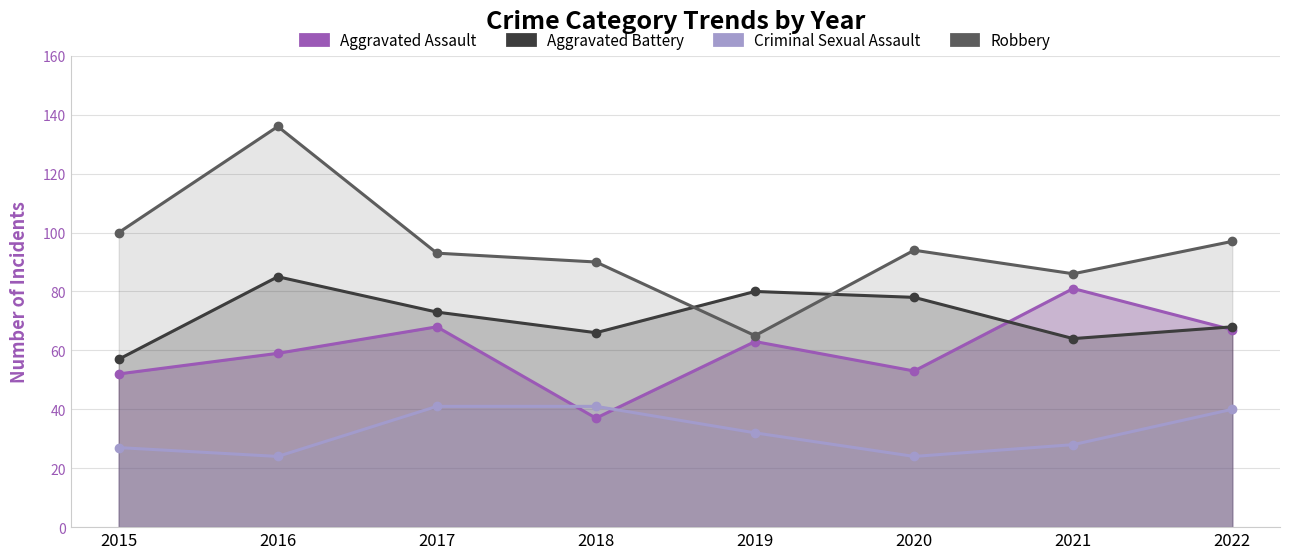

Is it true that Robbery equals 90 at 2018?

True